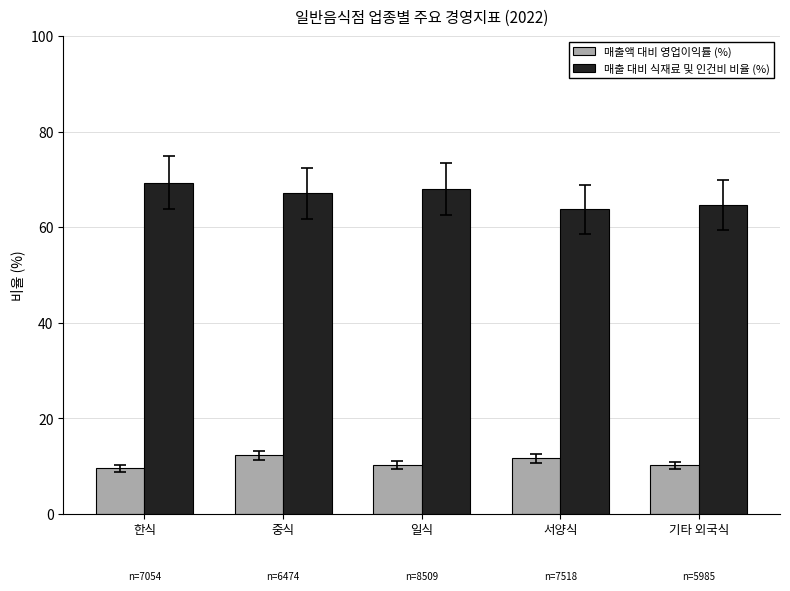

Is the value of 매출 대비 식재료 및 인건비 비율 (%) at 서양식 greater than the value of 매출액 대비 영업이익률 (%) at 서양식?

Yes